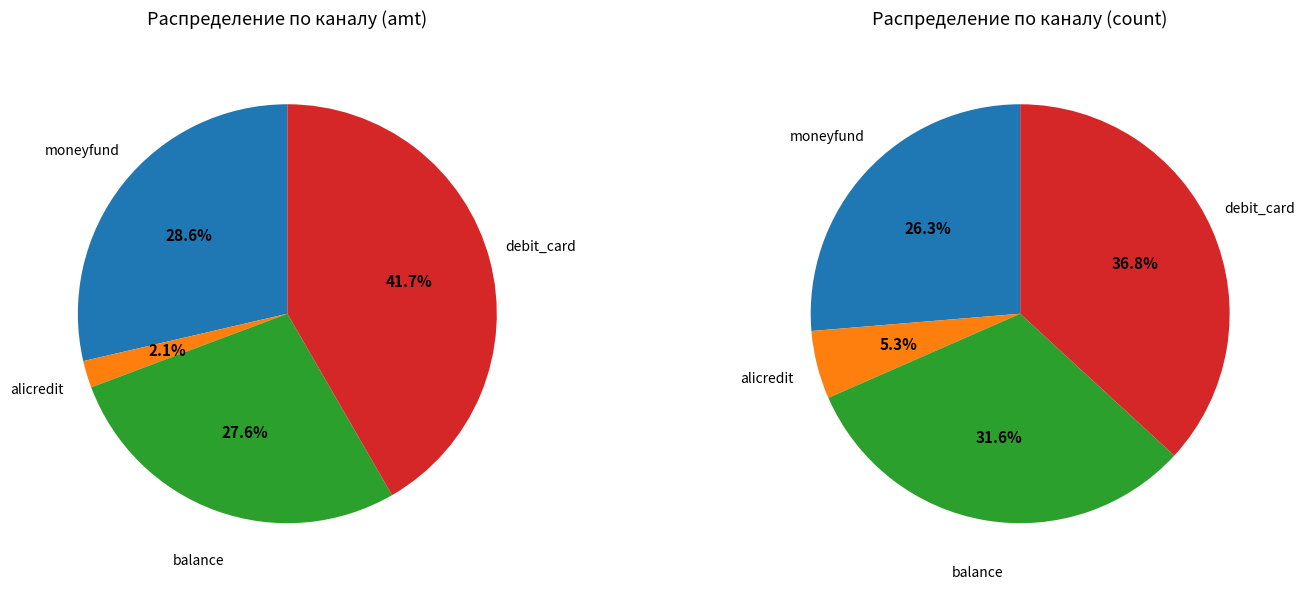

To the nearest percent, what is the combined percentage of alicredit and balance?

37%